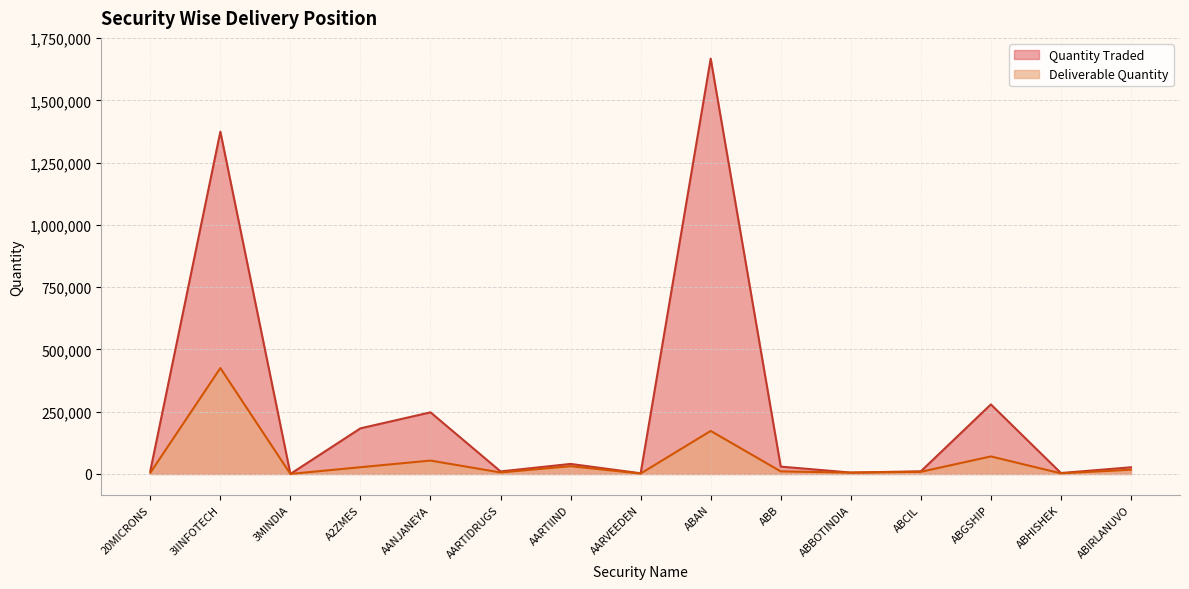

List the labels in order of Quantity Traded value, largest first.

ABAN, 3IINFOTECH, ABGSHIP, AANJANEYA, A2ZMES, AARTIIND, ABB, ABIRLANUVO, 20MICRONS, ABCIL, AARTIDRUGS, ABBOTINDIA, ABHISHEK, AARVEEDEN, 3MINDIA